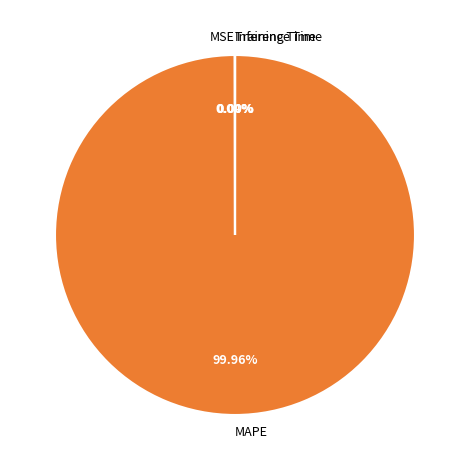

Is there any slice that represents more than half of the pie?

Yes